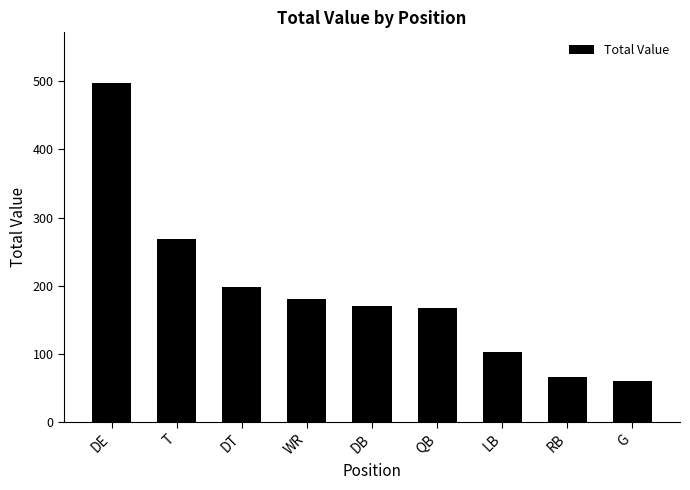

How many data points are less than 170?

4